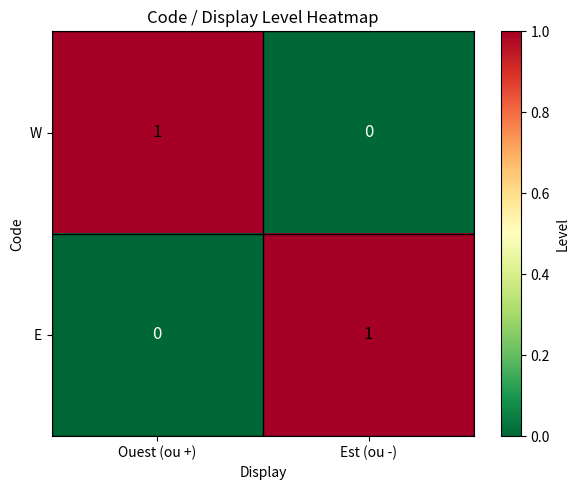

Reading left to right, extract all data points from this chart.

W: Ouest (ou +)=1	Est (ou -)=0
E: Ouest (ou +)=0	Est (ou -)=1